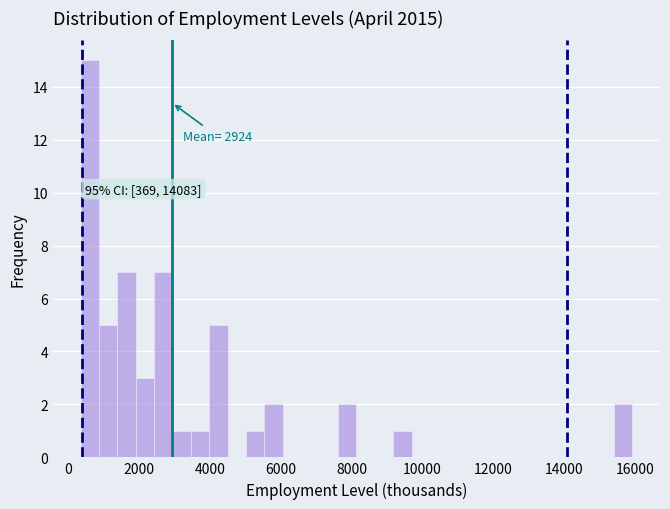

Around what value on the x-axis is the tallest bar? Give the approximate position of its centre, as read against the axis.

600